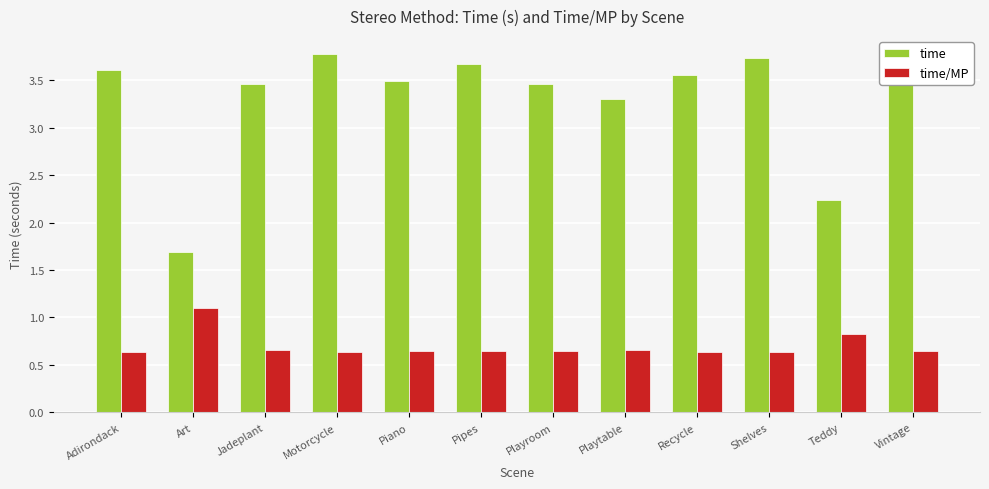

Rank the series at Shelves from highest to lowest value.

time, time/MP